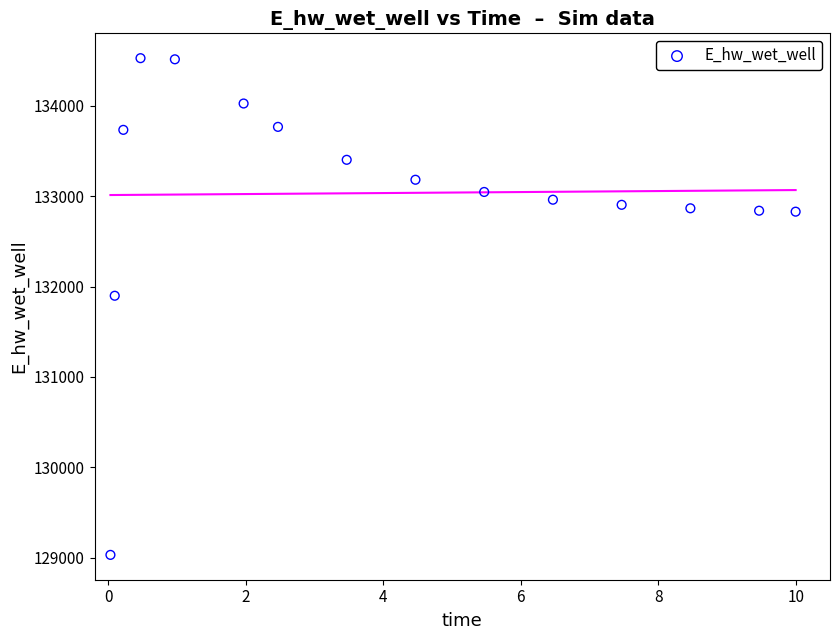

What Y value in the scatter plot is closest to 131779?

131898.7